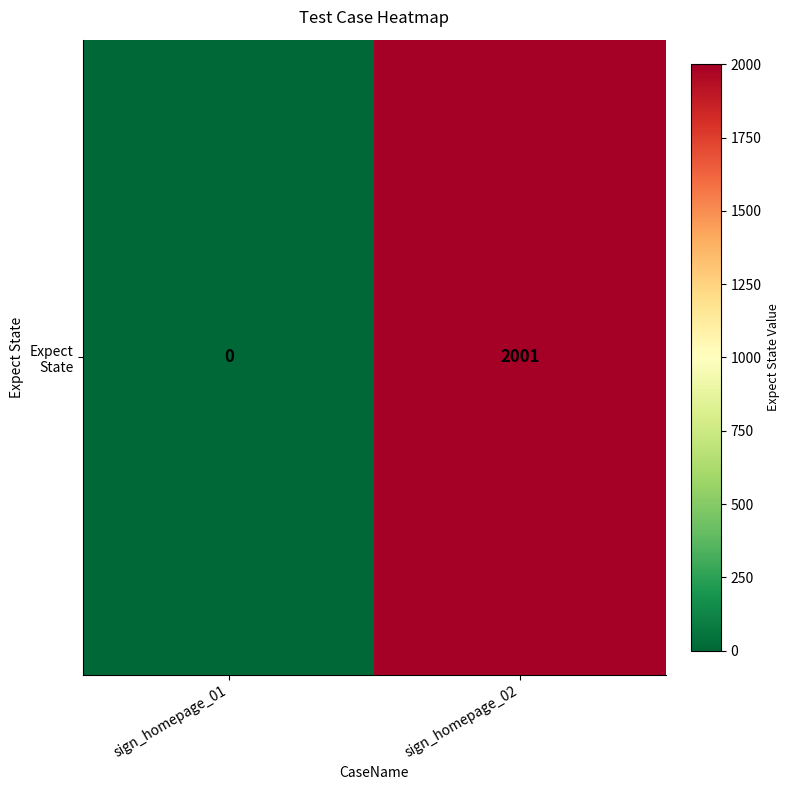

How many data points are less than 2001?

1